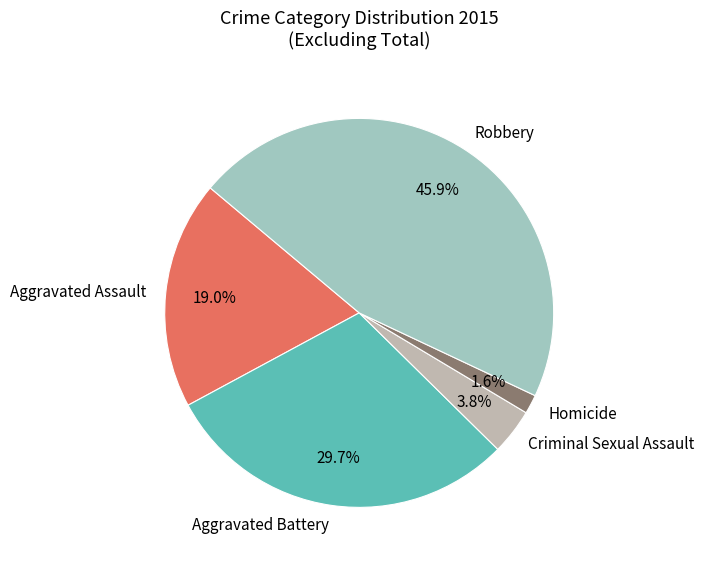

Combined, do Homicide and Aggravated Assault account for over 50%?

No